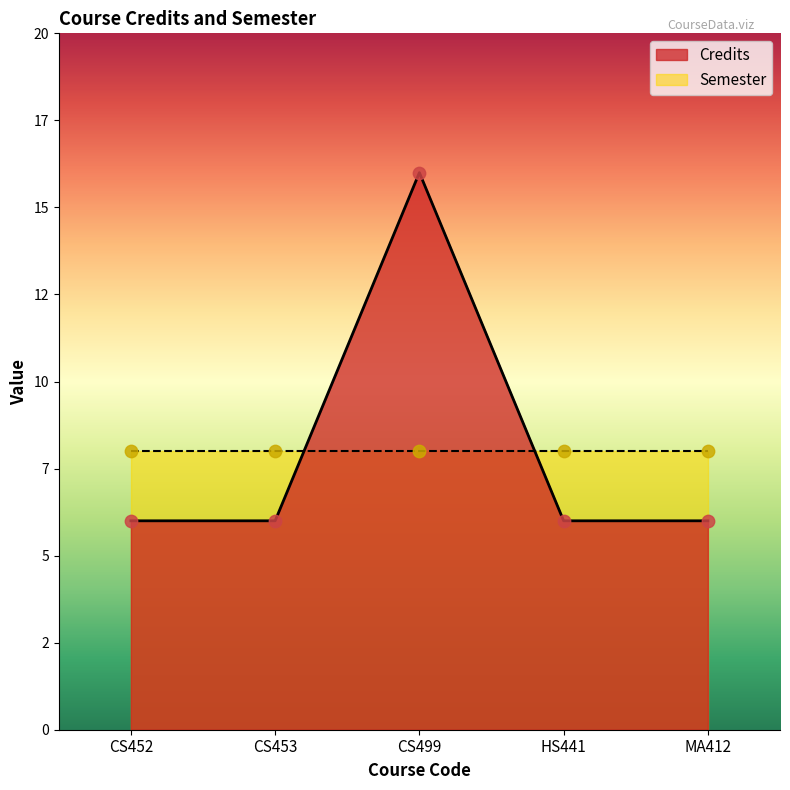

Approximately how many times larger is the value at CS499 compared to HS441?

2.7